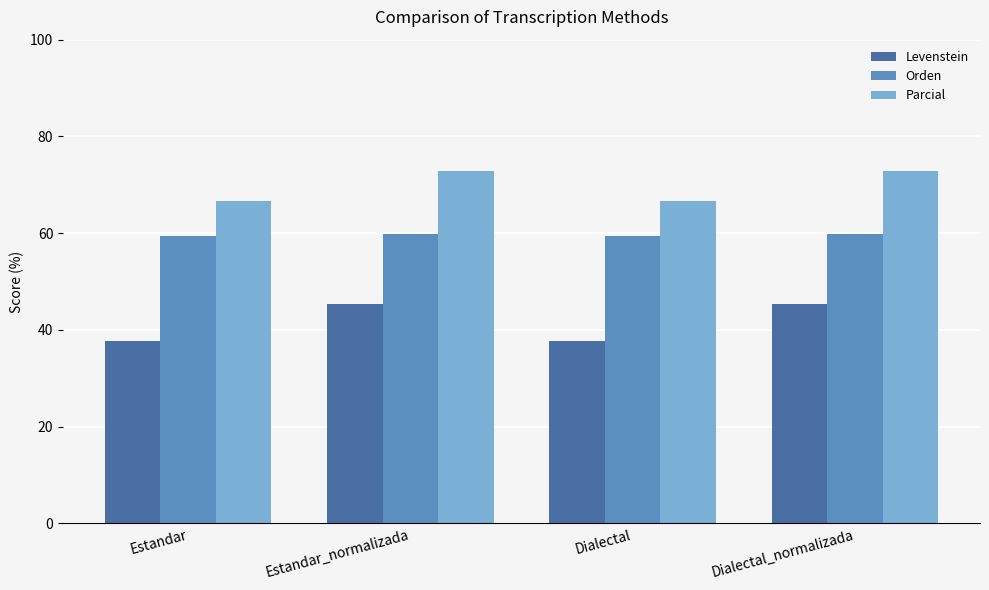

How many groups of bars are there?

4